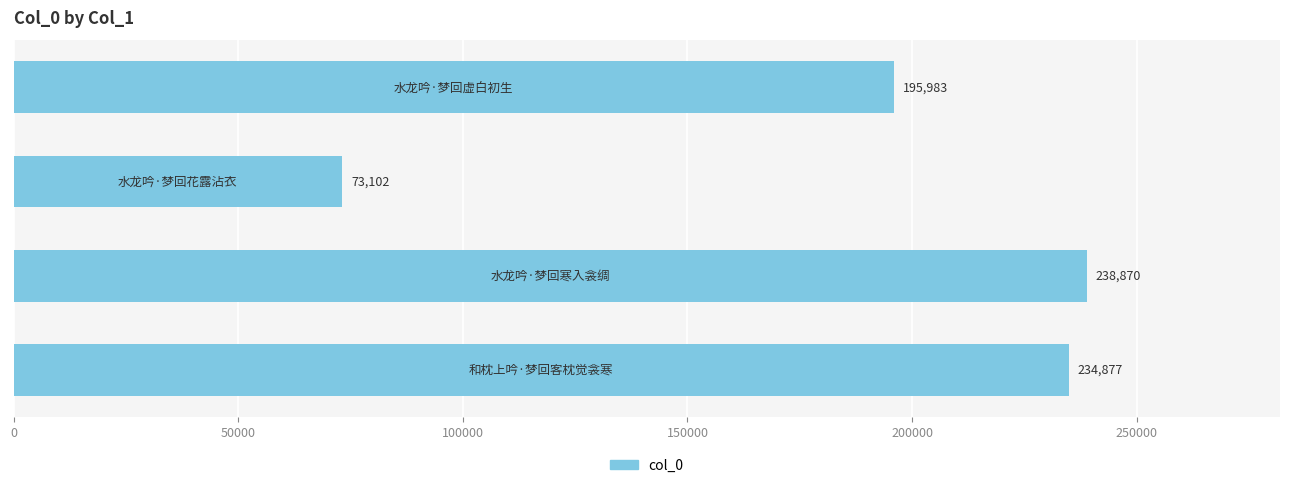

What is the sum of all values?

742832